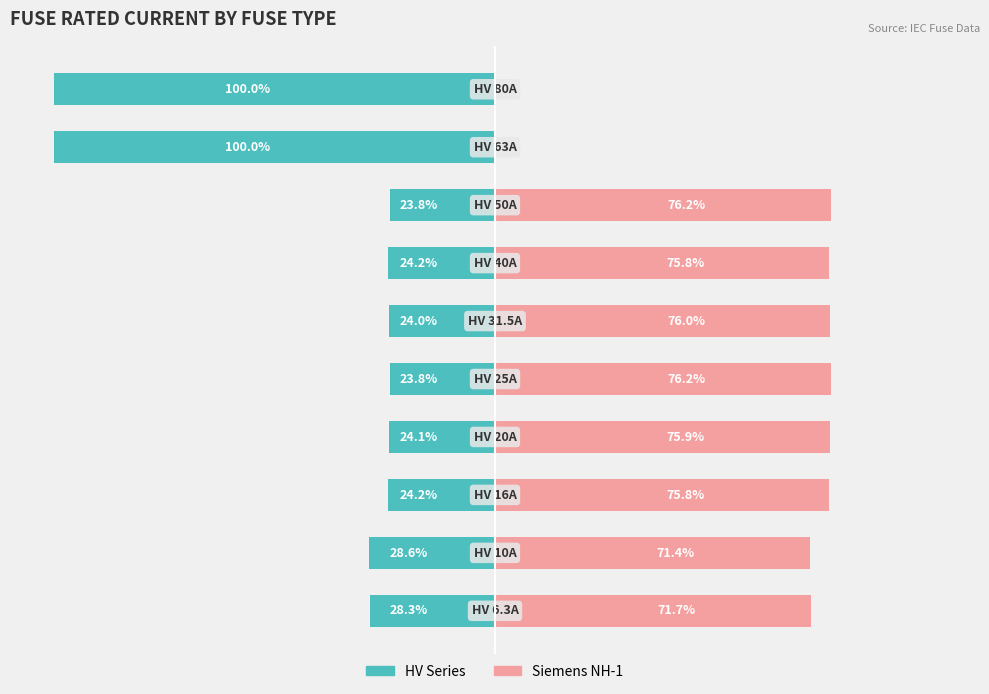

Reading left to right, what are all the values shown in this chart?

HV Series: -28.3	-28.6	-24.2	-24.1	-23.8	-24.0	-24.2	-23.8	-100.0	-100.0
Siemens NH-1: 71.7	71.4	75.8	75.9	76.2	76.0	75.8	76.2	0.0	0.0